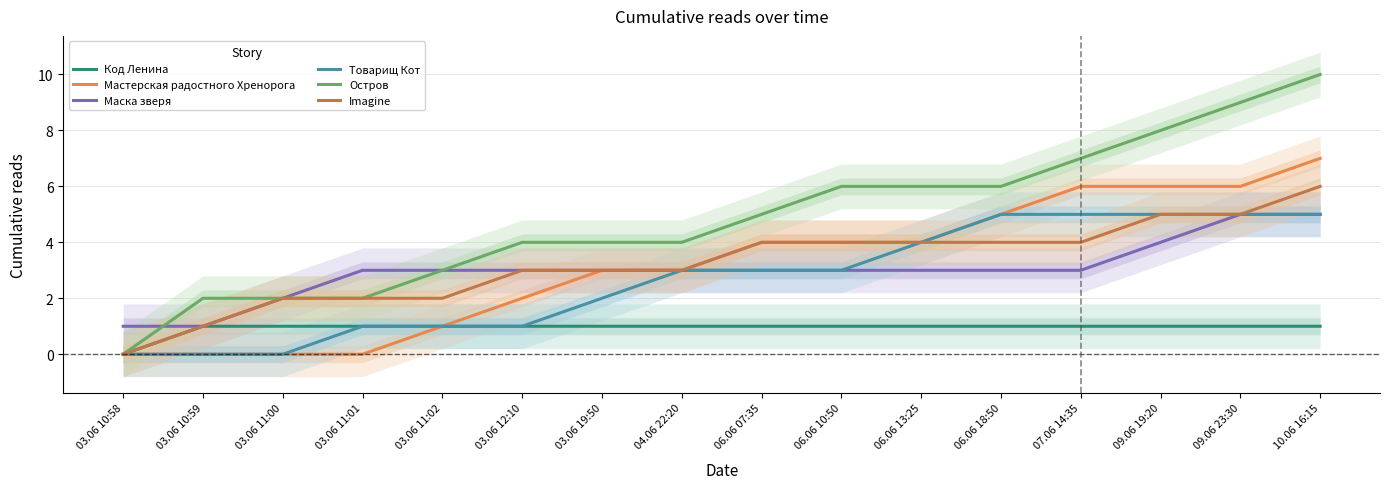

What is the value of the Код Ленина point at the 6th from the left?

1